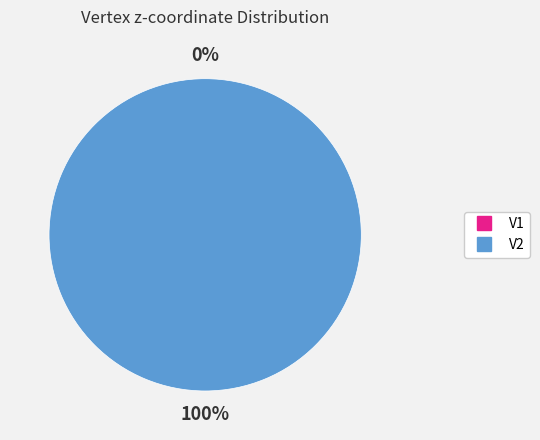

Which slice is the largest?

V2